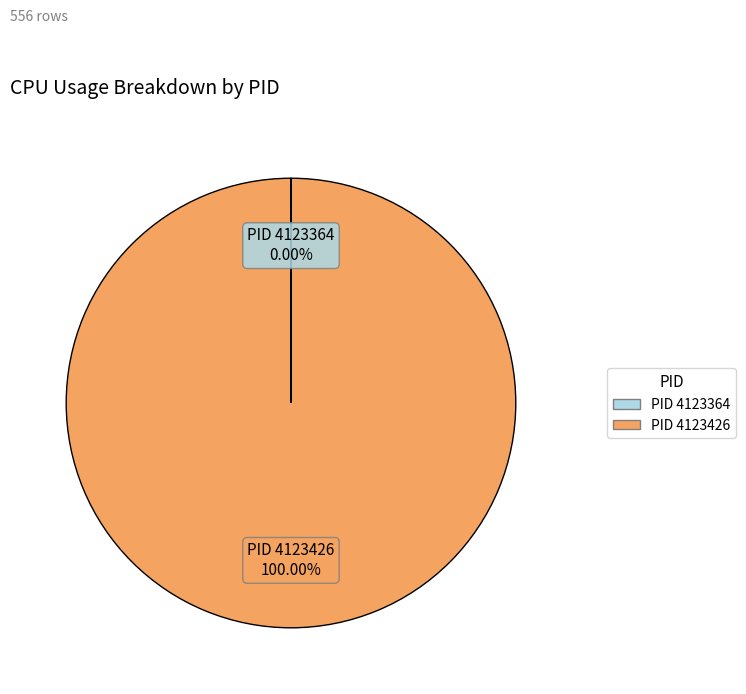

Is there a majority slice in this chart?

Yes